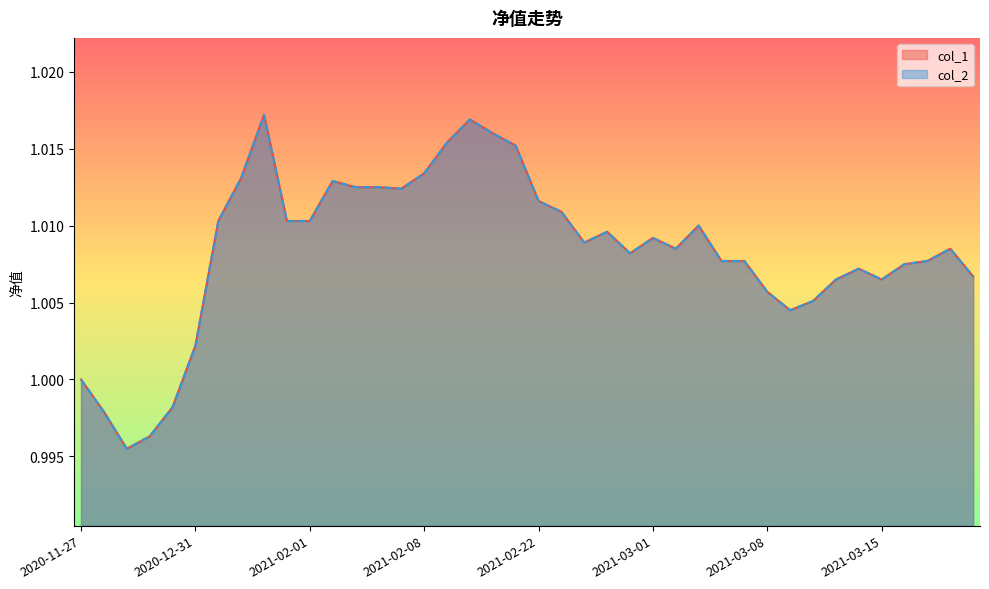

True or false: col_1 and col_2 cross at least once.

False